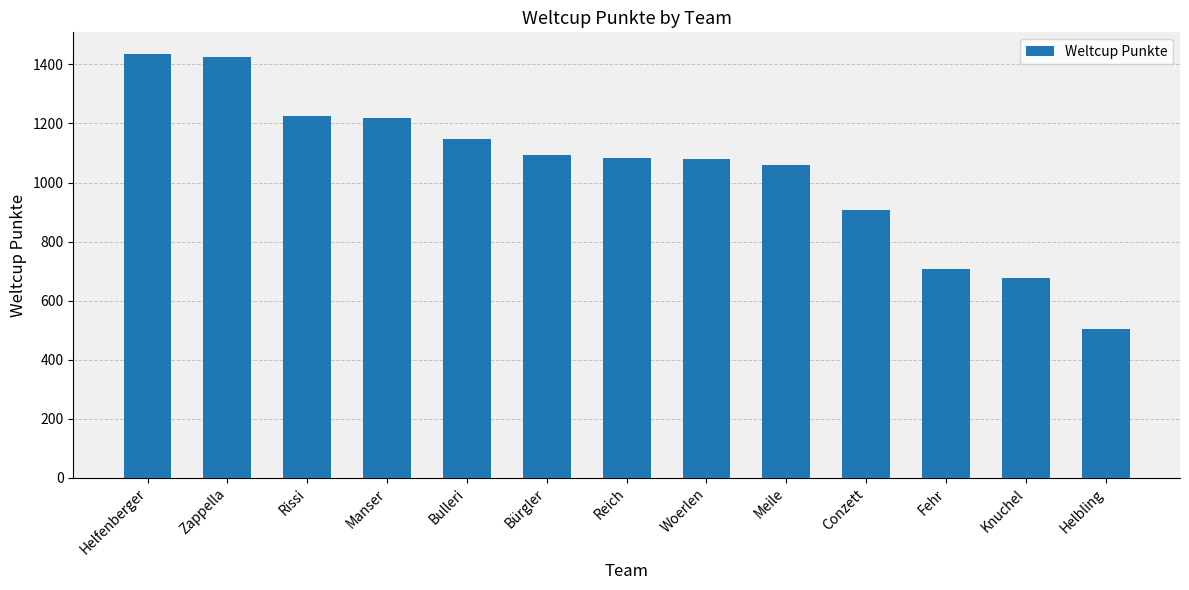

How many categories are shown in the chart?

13